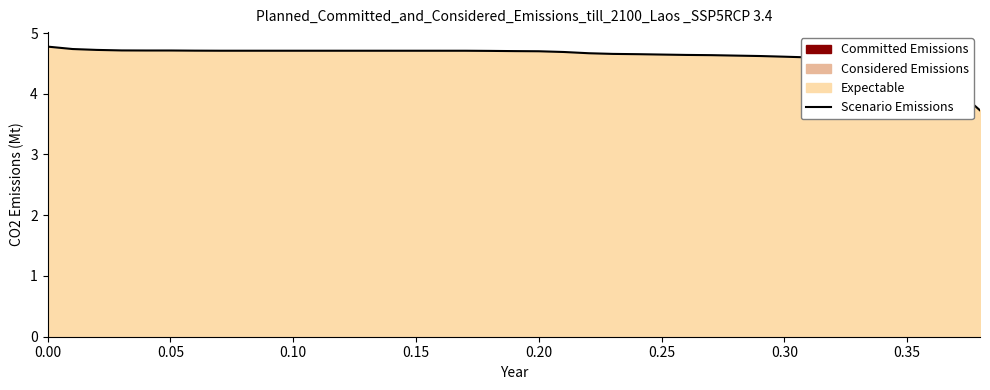

What is the difference between the maximum and minimum values?

1.0